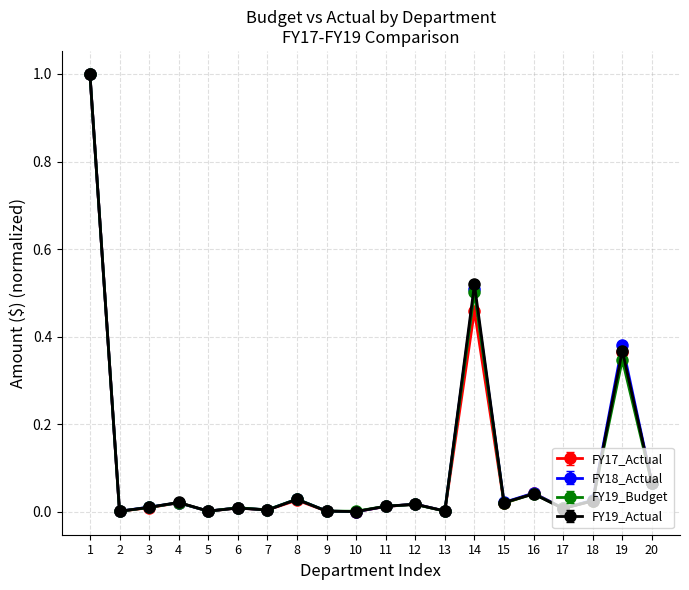

Where is the first local maximum for FY19_Budget?

4